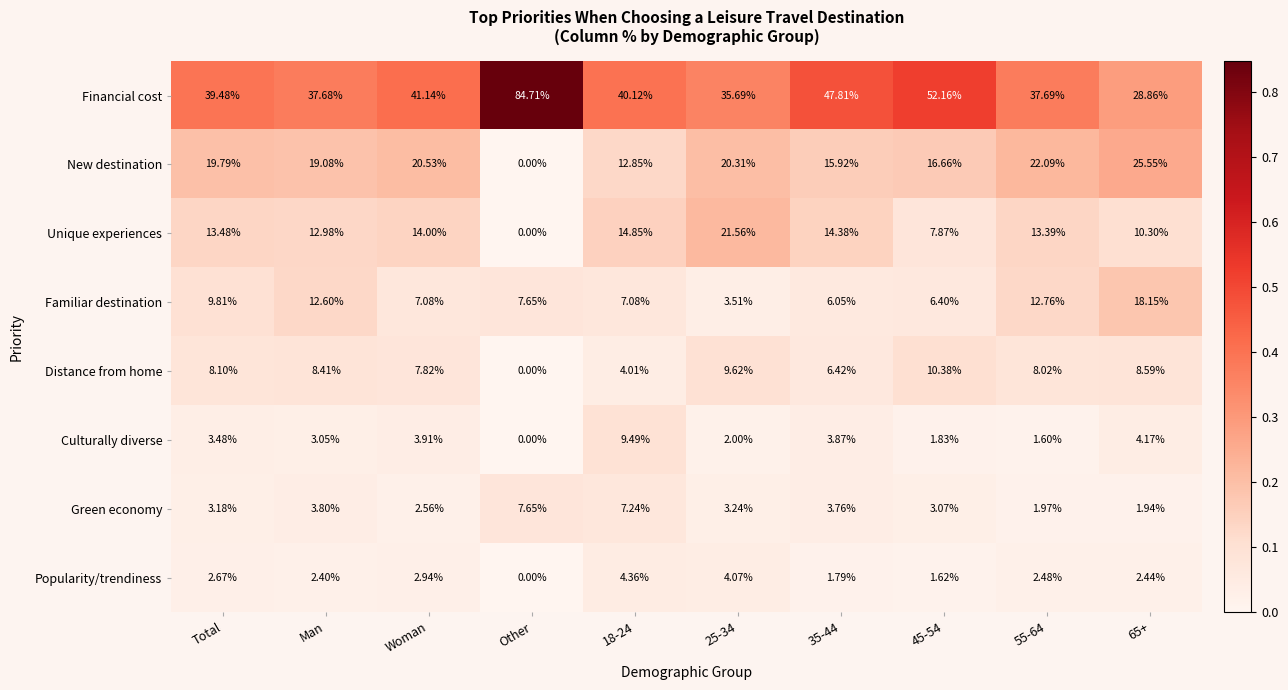

Which series has the largest range (max minus min)?

Financial cost